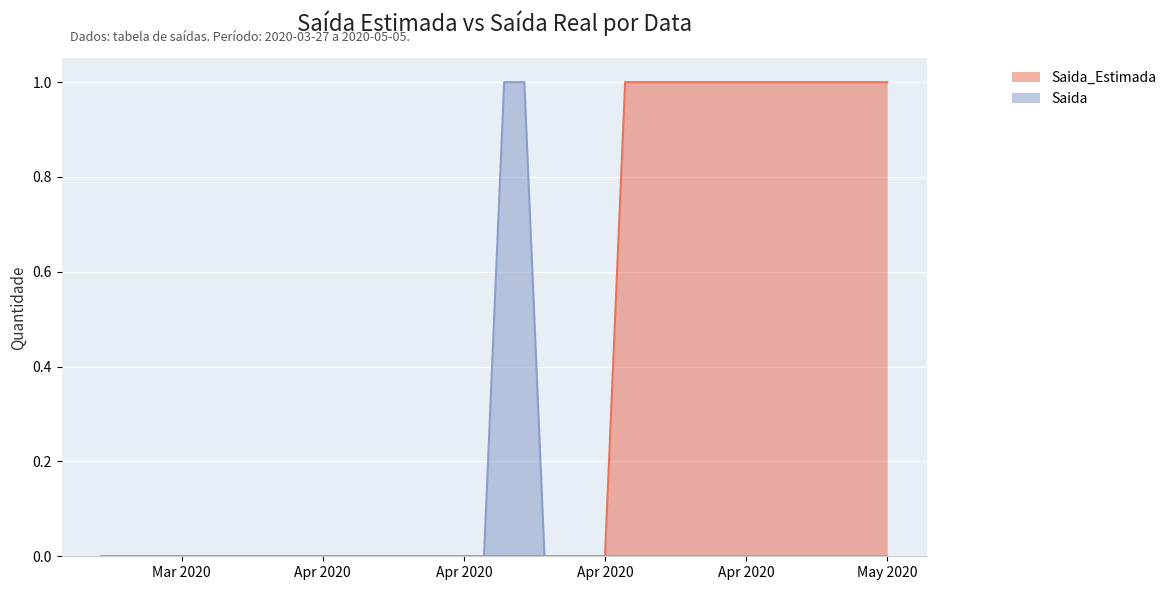

Reading right to left, transcribe all the data shown in this chart.

Saida_Estimada: 1	1	1	1	1	1	1	1	1	1	1	1	1	1	0	0	0	0	0	0	0	0	0	0	0	0	0	0	0	0	0	0	0	0	0	0	0	0	0	0
Saida: 0	0	0	0	0	0	0	0	0	0	0	0	0	0	0	0	0	0	1	1	0	0	0	0	0	0	0	0	0	0	0	0	0	0	0	0	0	0	0	0